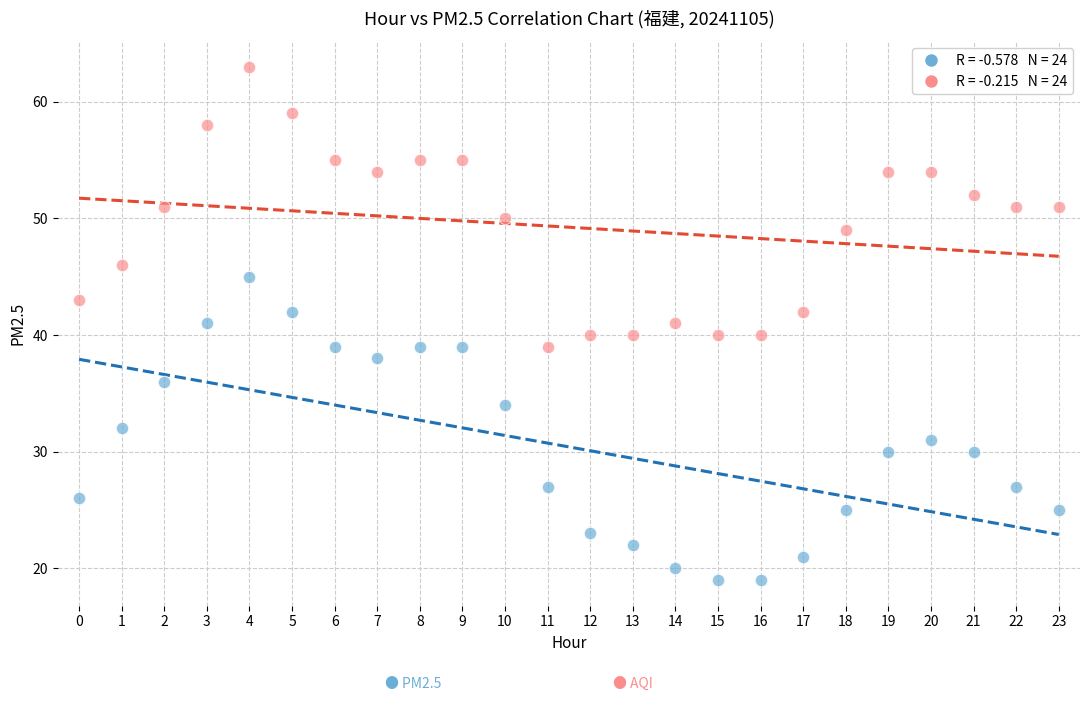

Across all data points, what is the range of Y values (max minus min)?

44